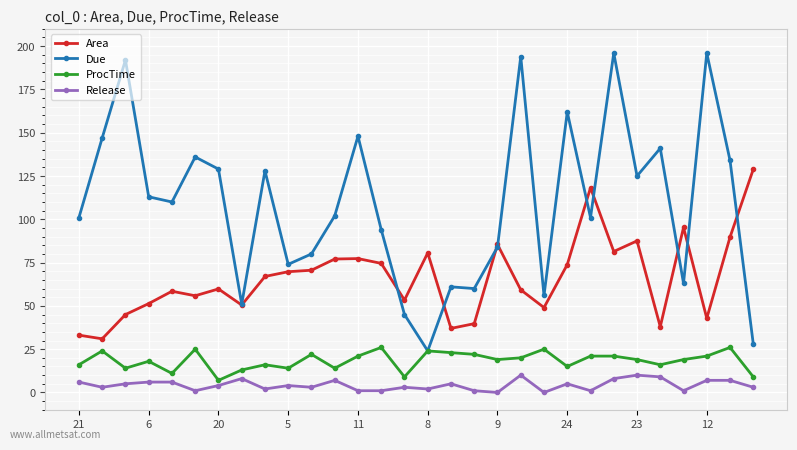

True or false: ProcTime has more than 0 points higher than both neighbors.

True